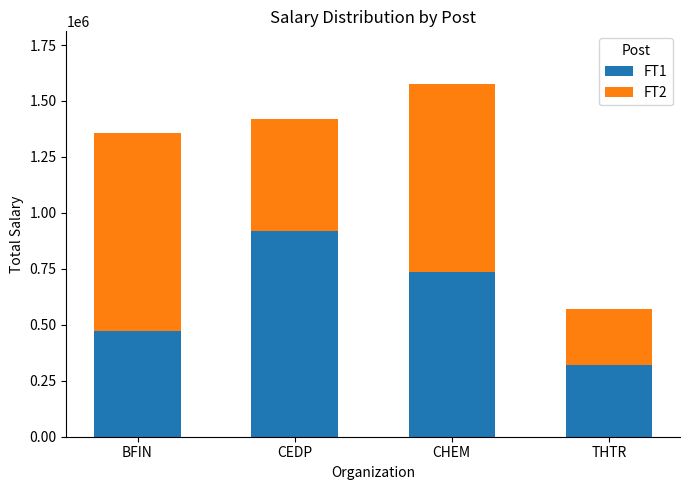

What is the difference between the maximum and second lowest values in the FT1 series?

446538